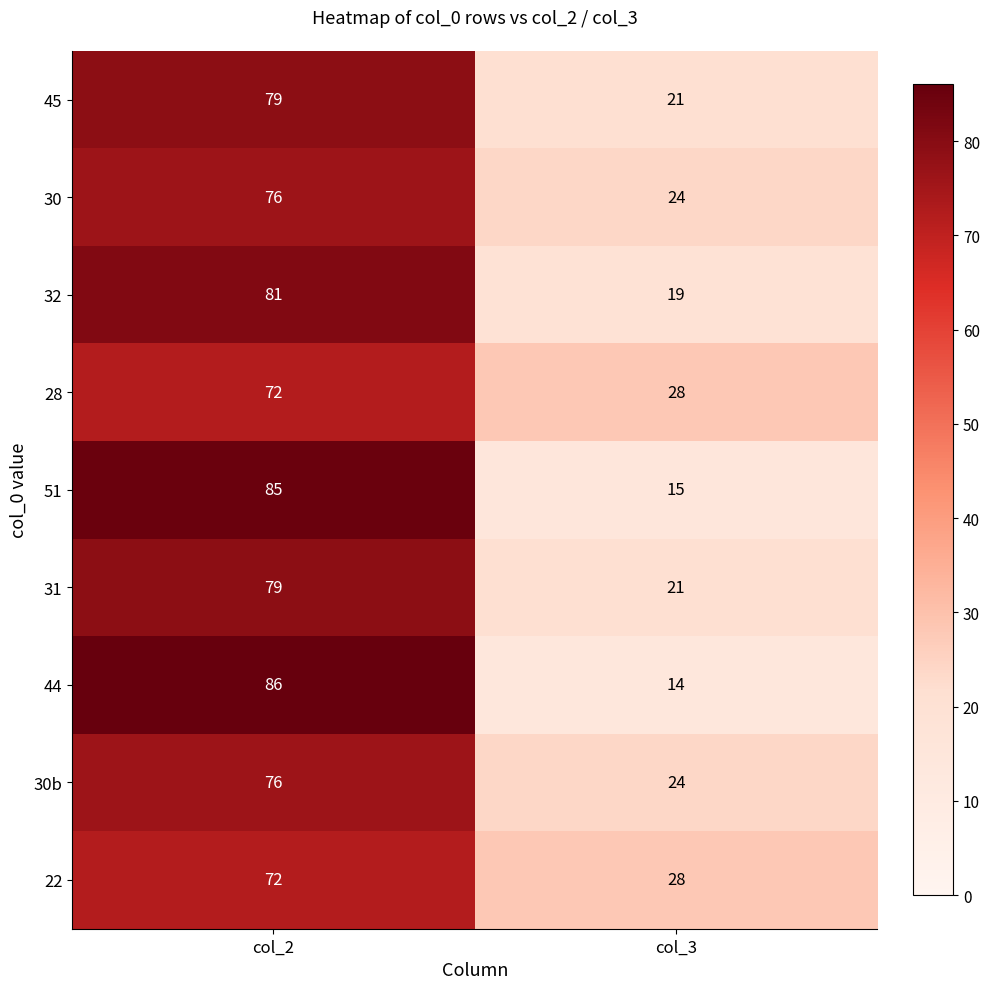

True or false: 51 has a value of 15 at col_3.

True